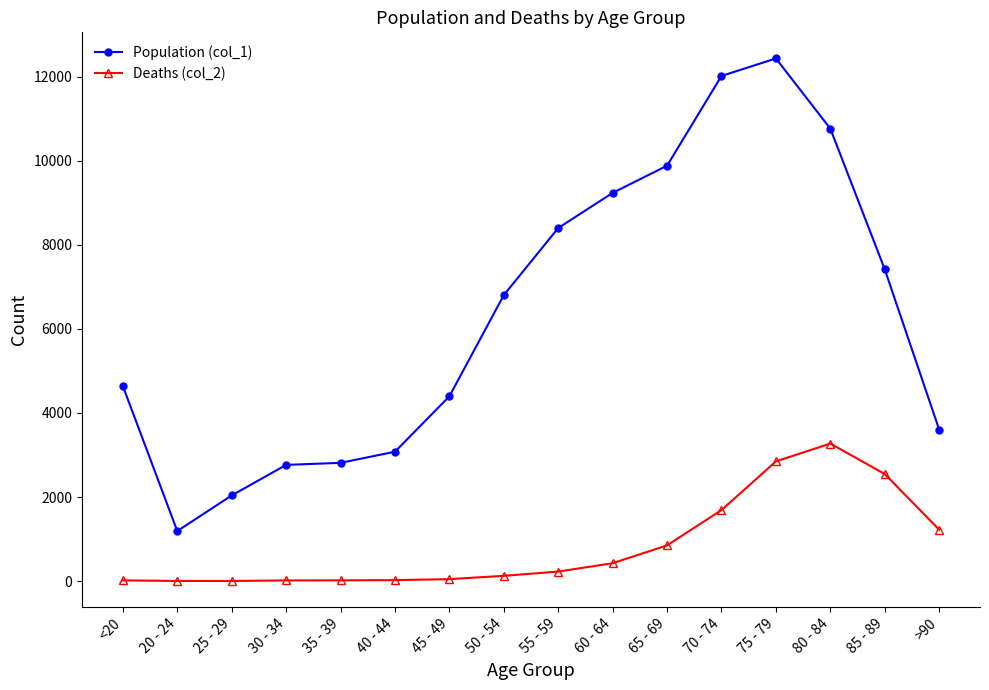

What is the sum of the Deaths (col_2) values at 80 - 84 and >90?

4497